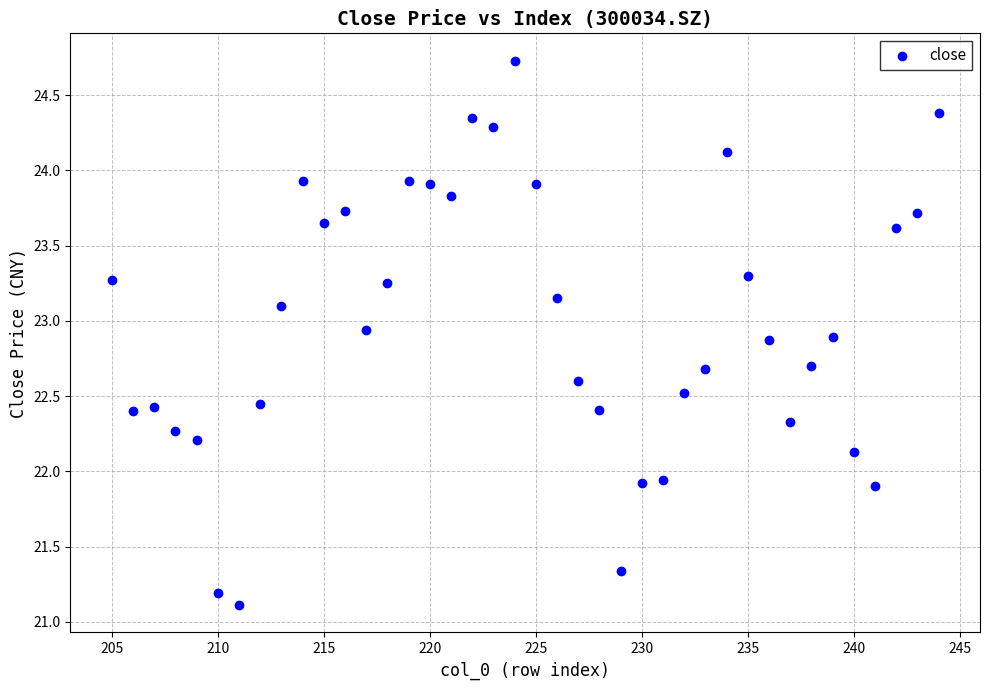

What is the range of X values (max minus min)?

39.0